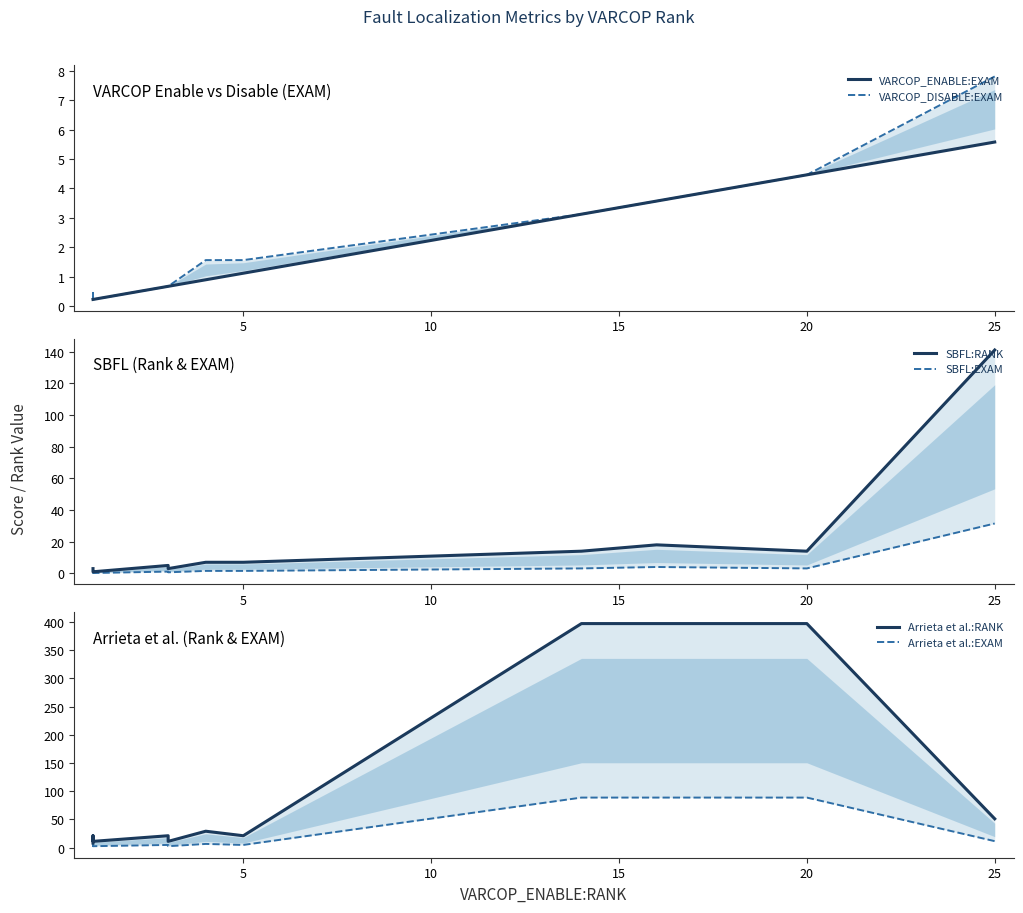

True or false: VARCOP_ENABLE:EXAM and VARCOP_DISABLE:EXAM intersect in this chart.

False